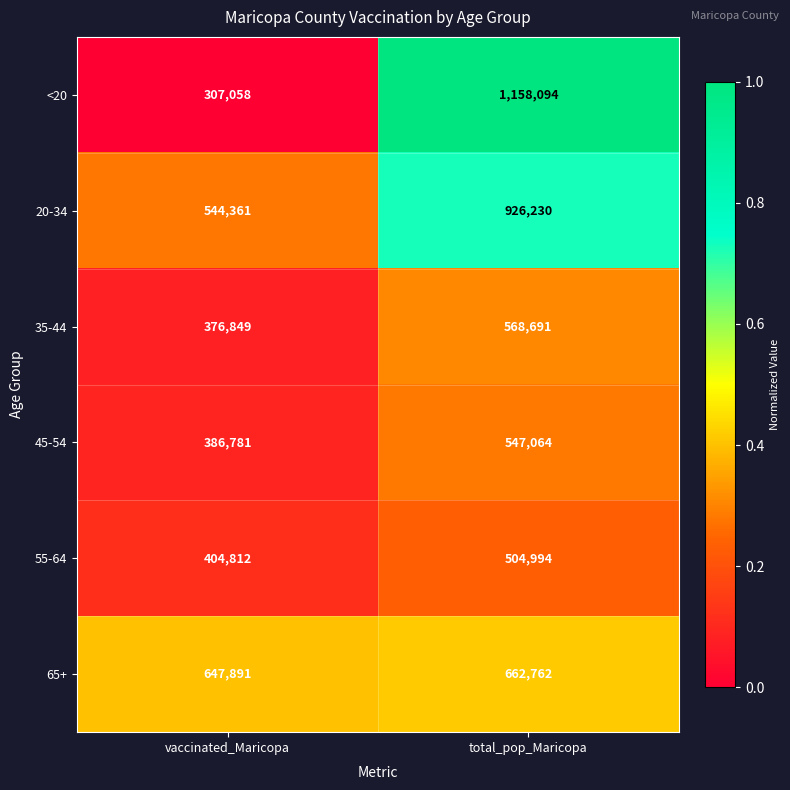

Reading right to left, transcribe all the data shown in this chart.

<20: total_pop_Maricopa=1158094	vaccinated_Maricopa=307058
20-34: total_pop_Maricopa=926230	vaccinated_Maricopa=544361
35-44: total_pop_Maricopa=568691	vaccinated_Maricopa=376849
45-54: total_pop_Maricopa=547064	vaccinated_Maricopa=386781
55-64: total_pop_Maricopa=504994	vaccinated_Maricopa=404812
65+: total_pop_Maricopa=662762	vaccinated_Maricopa=647891